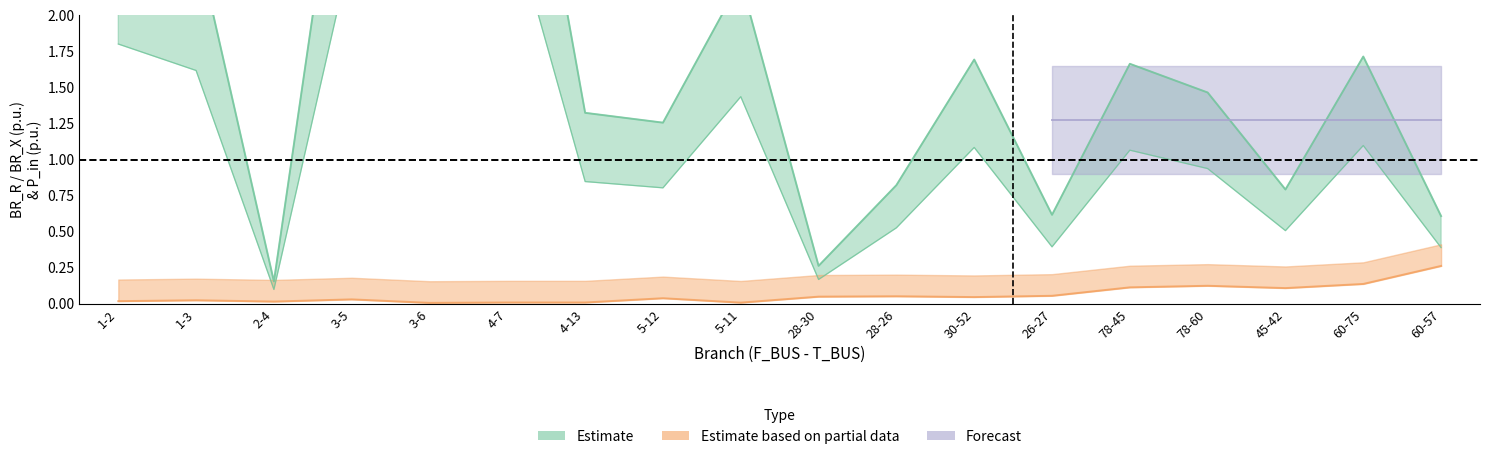

Reading left to right, list all the values displayed in this chart.

BR_R: 2.8	2.5	0.2	3.9	4.1	4.3	1.3	1.3	2.2	0.3	0.8	1.7	0.6	1.7	1.5	0.8	1.7	0.6
BR_X: 1.8	1.6	0.1	2.5	2.6	2.8	0.8	0.8	1.4	0.2	0.5	1.1	0.4	1.1	0.9	0.5	1.1	0.4
P_in: 0.0	0.0	0.0	0.0	0.0	0.0	0.0	0.0	0.0	0.0	0.1	0.0	0.1	0.1	0.1	0.1	0.1	0.3